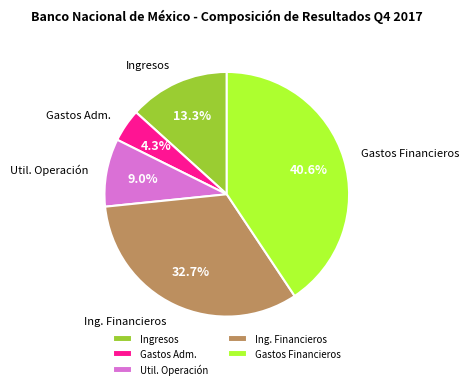

Approximately how many times larger is the value at Gastos Financieros compared to Ing. Financieros?

1.2